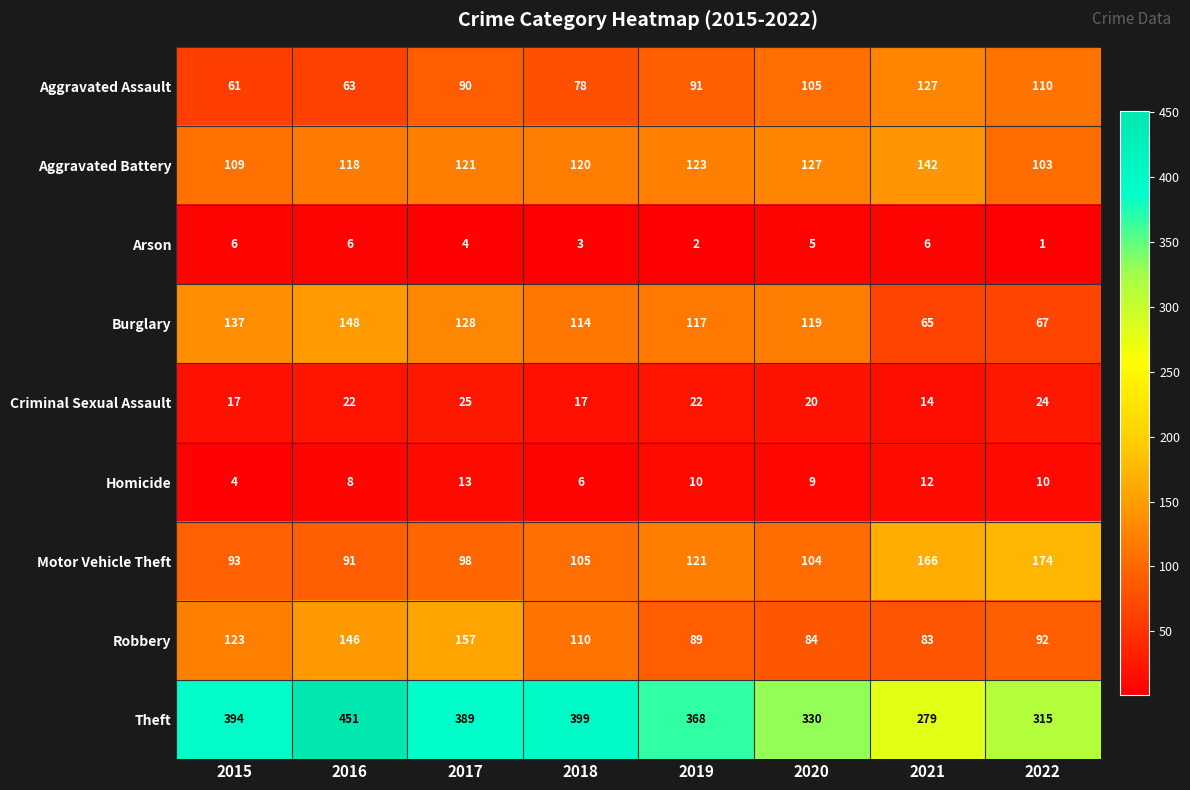

What is the total value across all series at 2022?

896